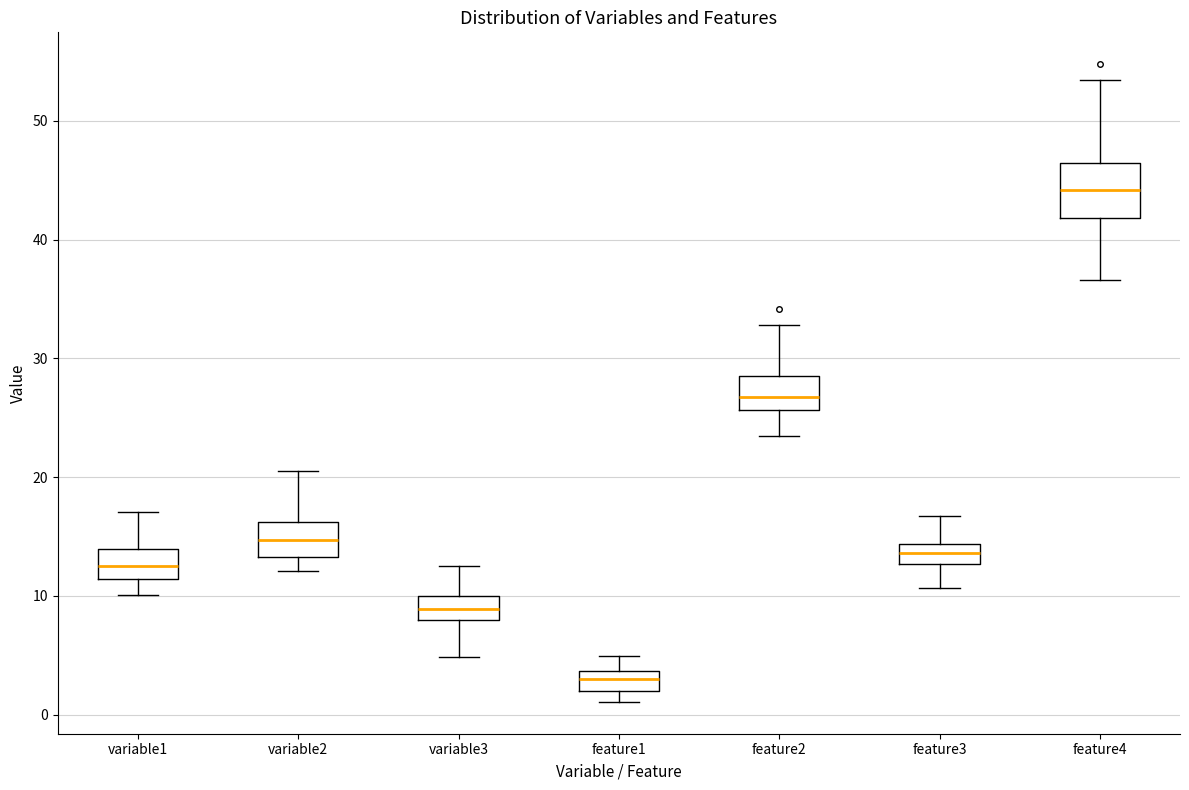

Reading left to right, read every box against the y-axis: the position of its median line, the range the box covers, and the ends of its whiskers. The values are not printed on the chart, so give them approximately, as read against the axis.

variable1: median 12, box 11 to 14, whiskers 10 to 17
variable2: median 15, box 13 to 16, whiskers 12 to 21
variable3: median 9, box 8 to 10, whiskers 5 to 13
feature1: median 3, box 2 to 4, whiskers 1 to 5
feature2: median 27, box 26 to 29, whiskers 23 to 33
feature3: median 14 (inside the box), box 13 to 14, whiskers 11 to 17
feature4: median 44, box 42 to 46, whiskers 37 to 53